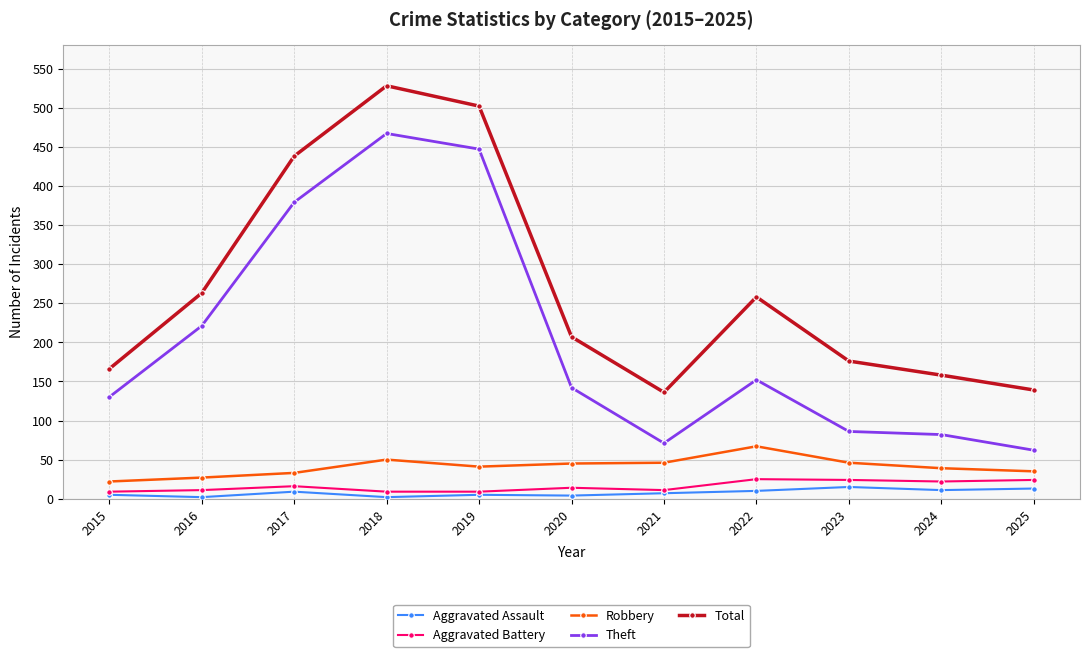

What is the maximum value for Robbery?

67